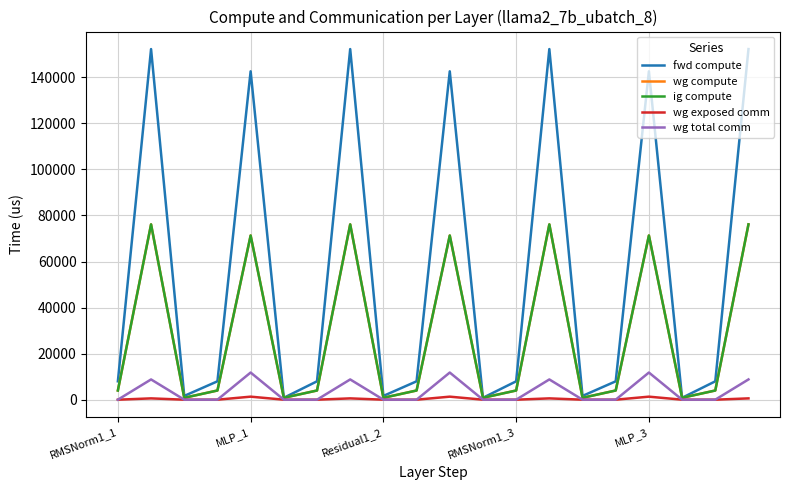

Does the chart display data point markers on the line(s)?

No